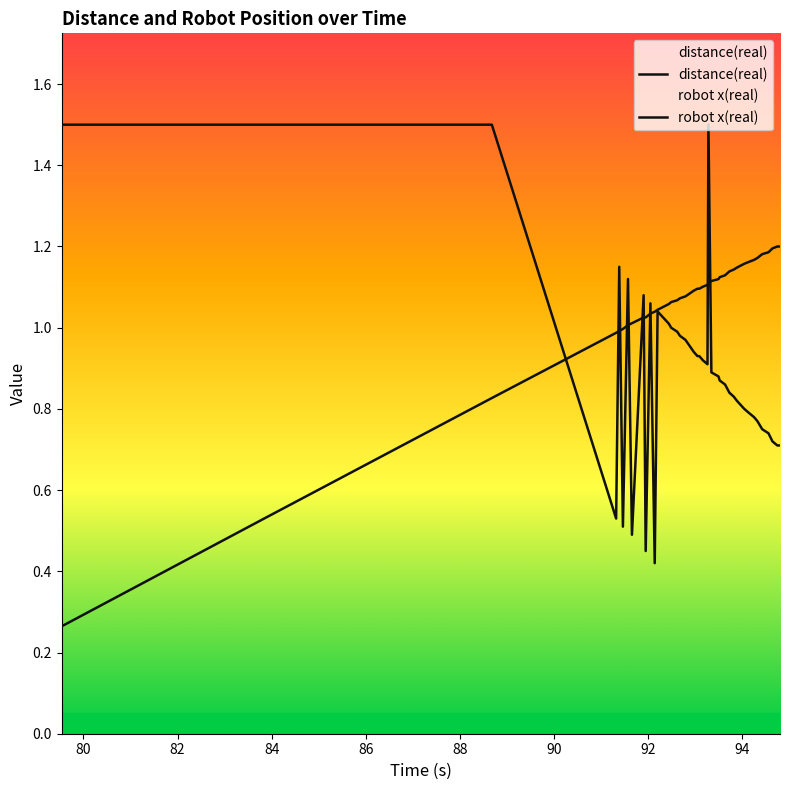

Is the value of robot x(real) at 94.247 greater than the value of distance(real) at 94.247?

Yes